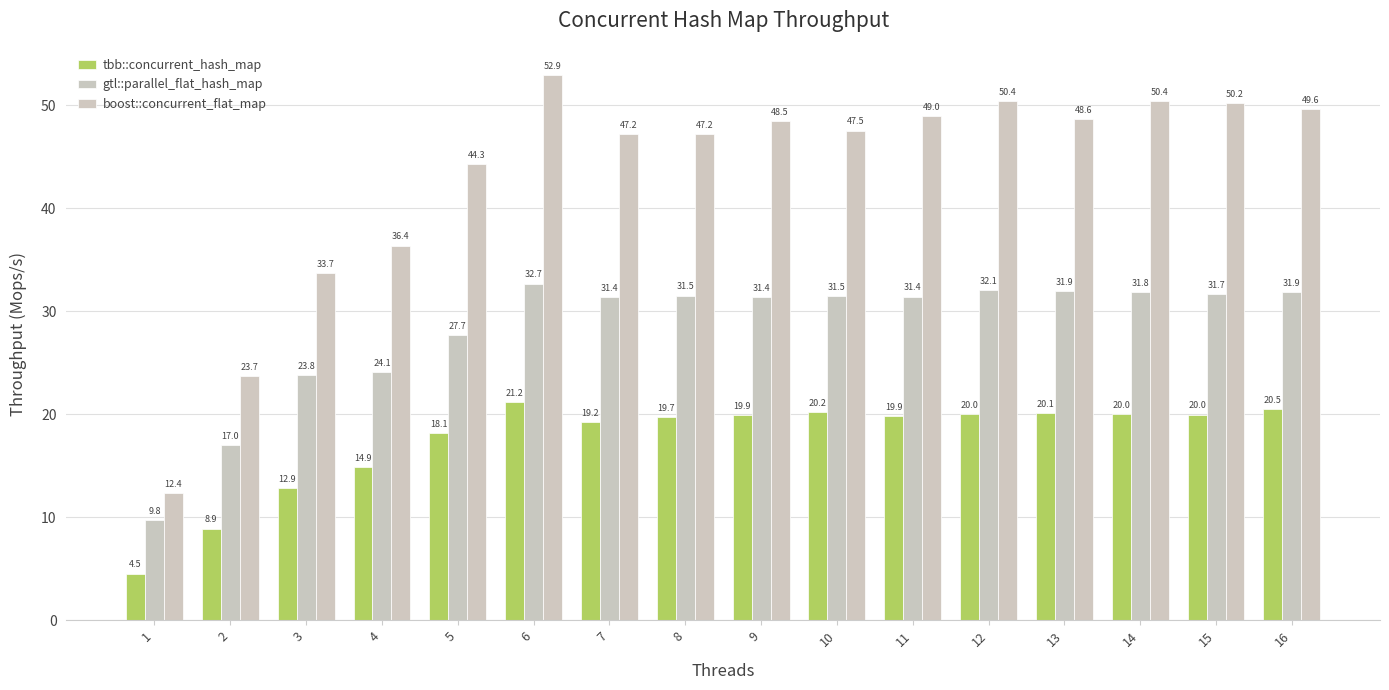

What is the value of the boost::concurrent_flat_map bar at the 3rd from the left?

33.7